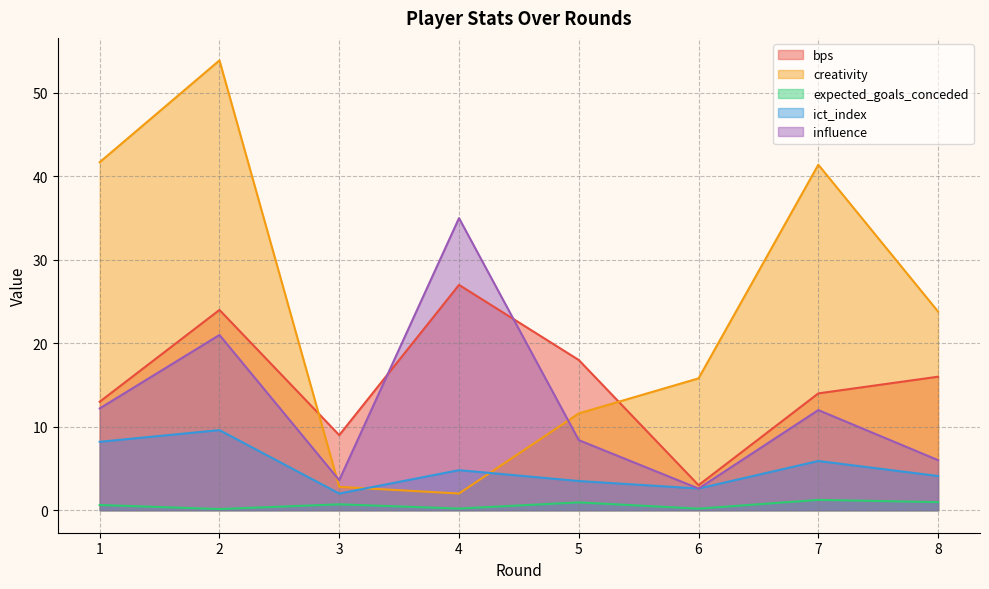

Between which two adjacent categories do creativity and influence first intersect?

2 and 3